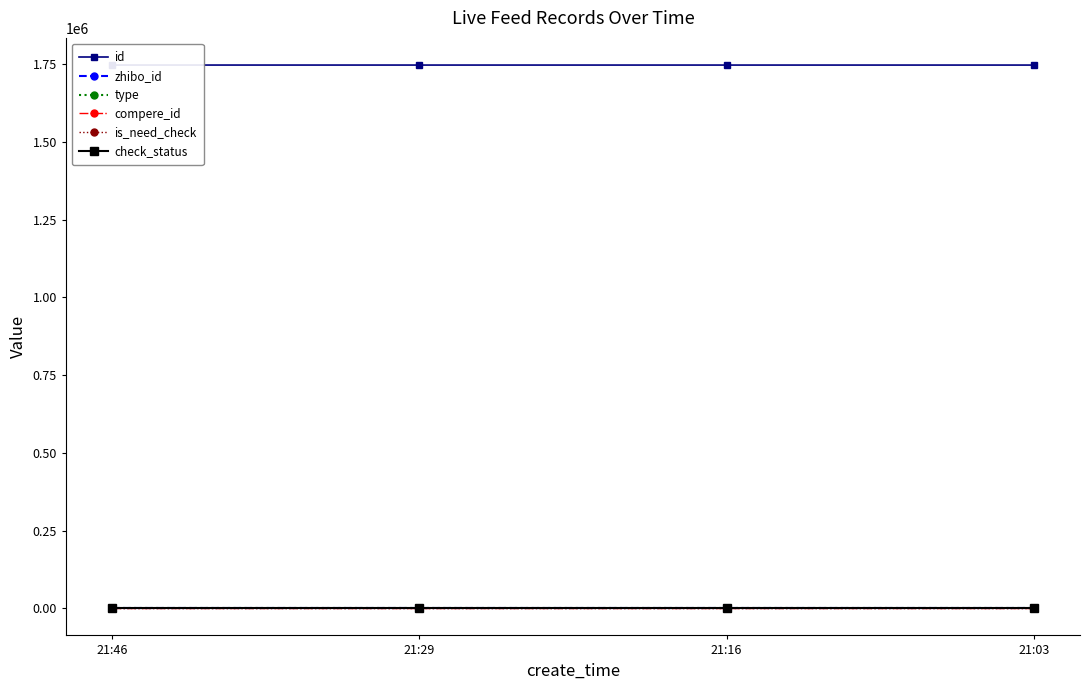

True or false: id has more than 1 points higher than both neighbors.

False